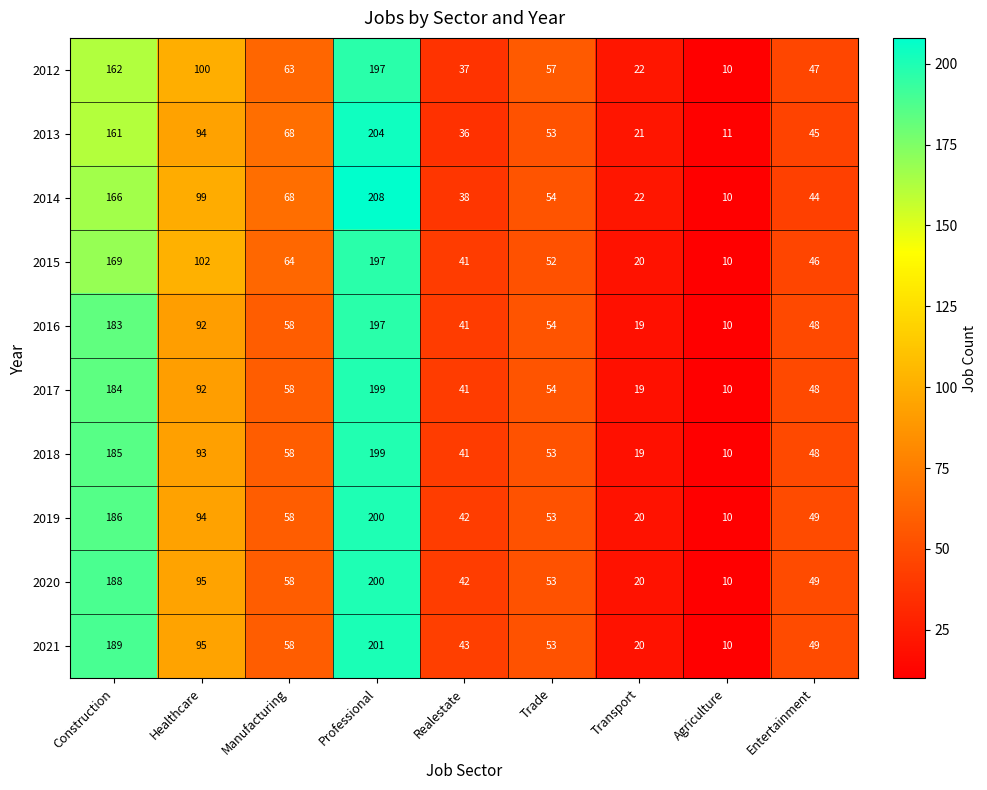

What is the lowest value of the 2019 series?

10